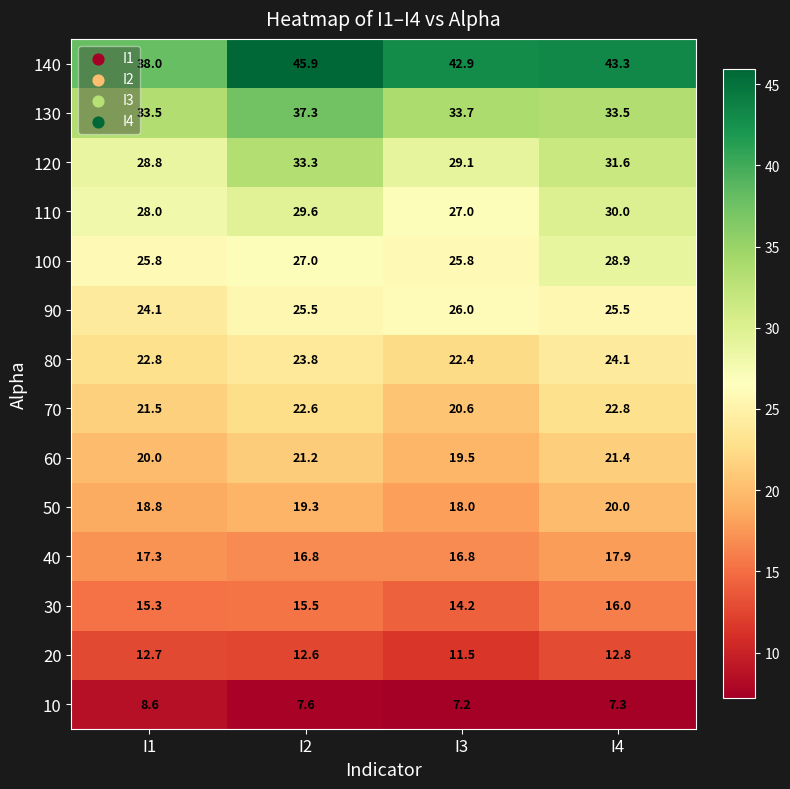

Where is 60 nearest to the value 20?

I1